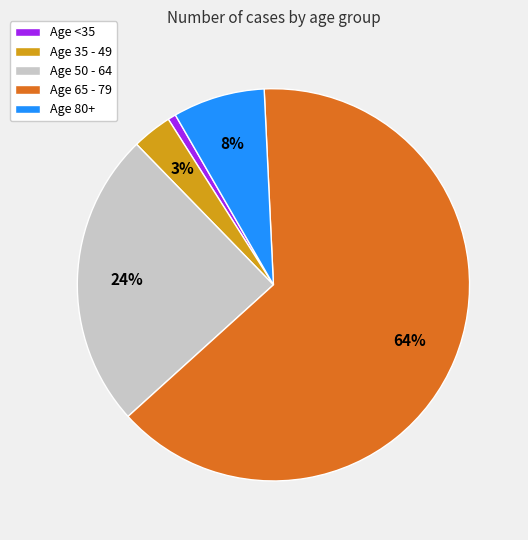

What is the smallest slice in the pie chart?

Age <35